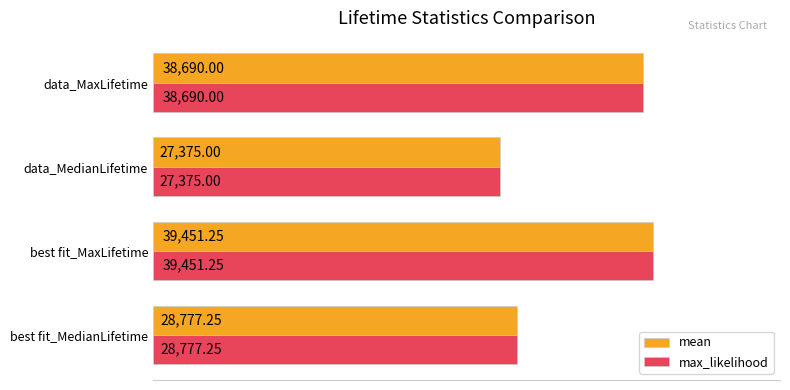

What is the difference between the maximum and second lowest values in the mean series?

10674.0